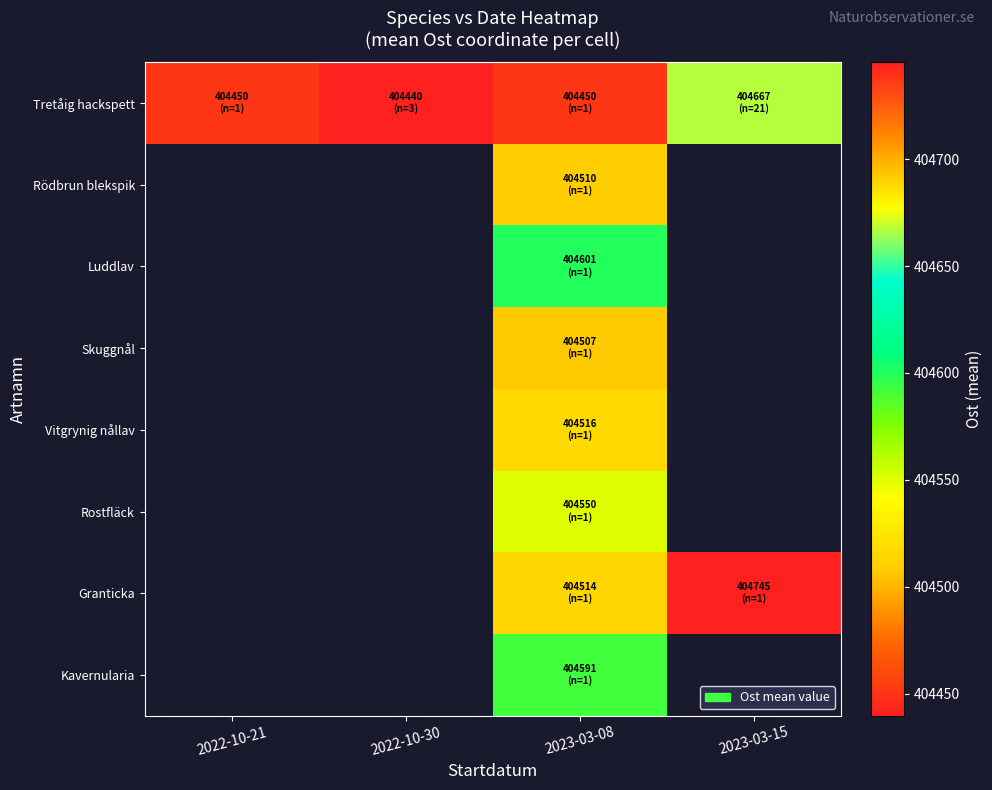

Which series has the largest total across all categories?

Tretåig hackspett